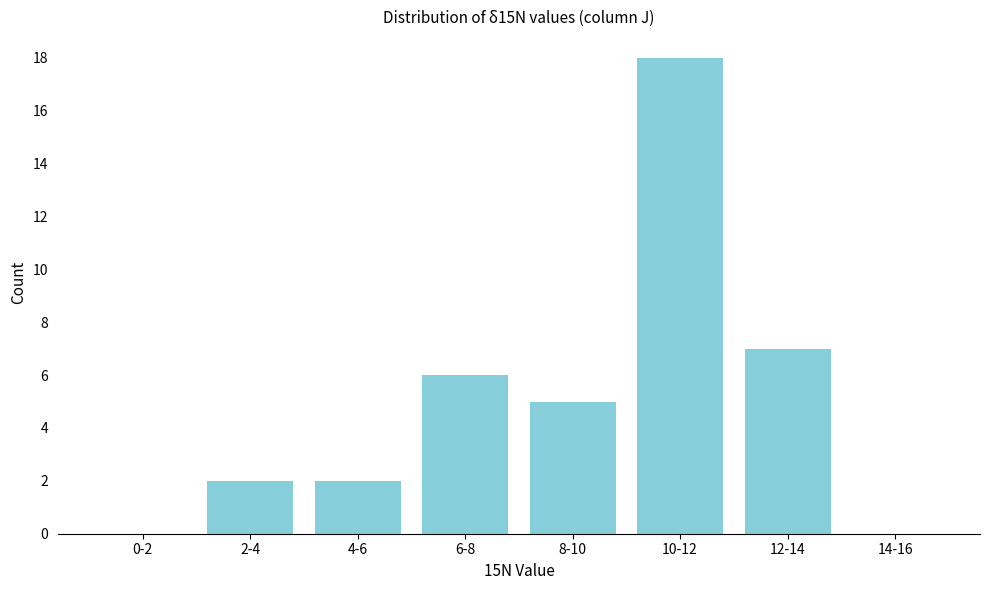

Reading left to right, list all the values displayed in this chart.

0-2=0	2-4=2	4-6=2	6-8=6	8-10=5	10-12=18	12-14=7	14-16=0